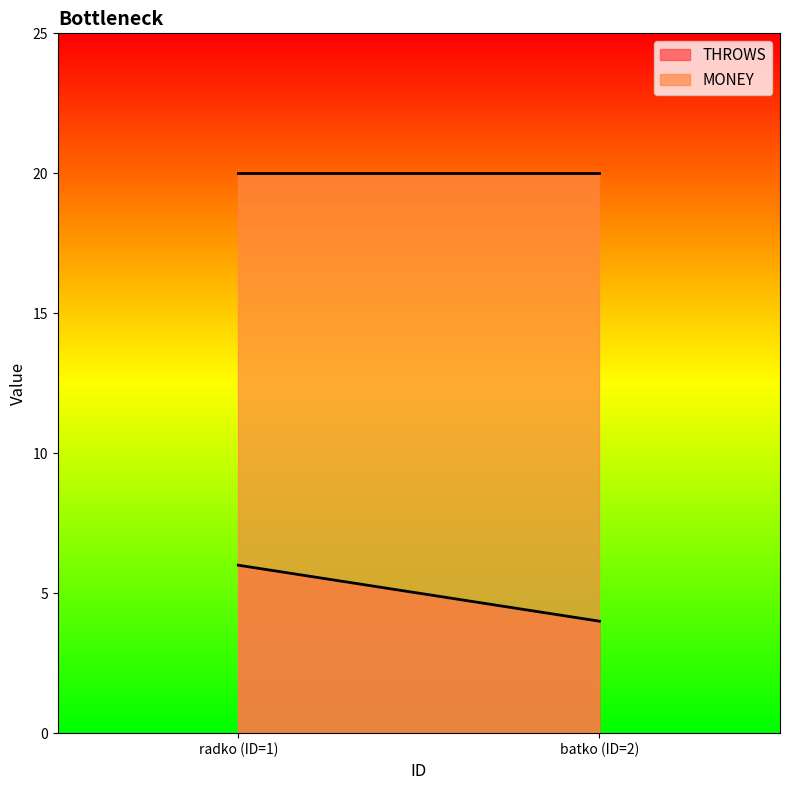

Reading right to left, transcribe all the data shown in this chart.

THROWS: 4	6
MONEY: 20	20